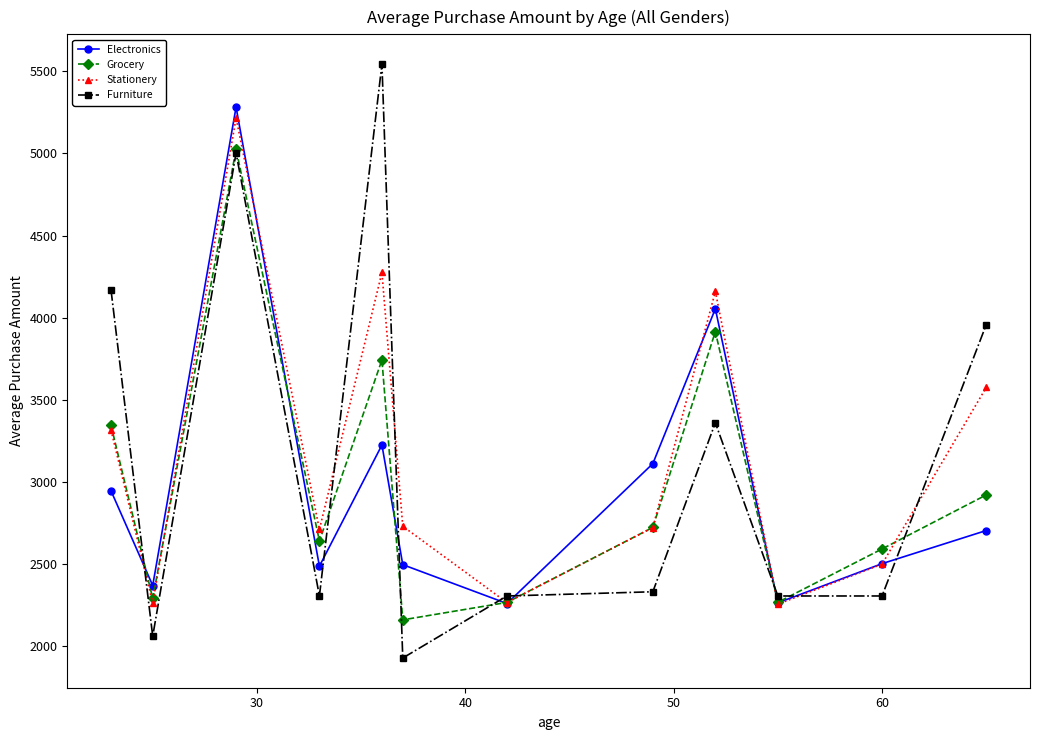

How many interior local valleys does the Electronics series have?

4